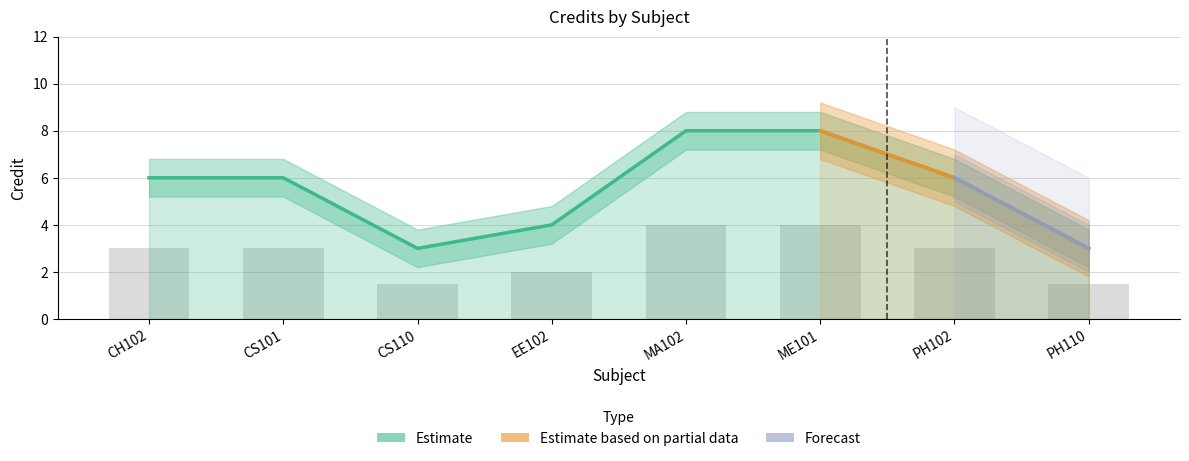

At which label does the data first exceed 6?

MA102